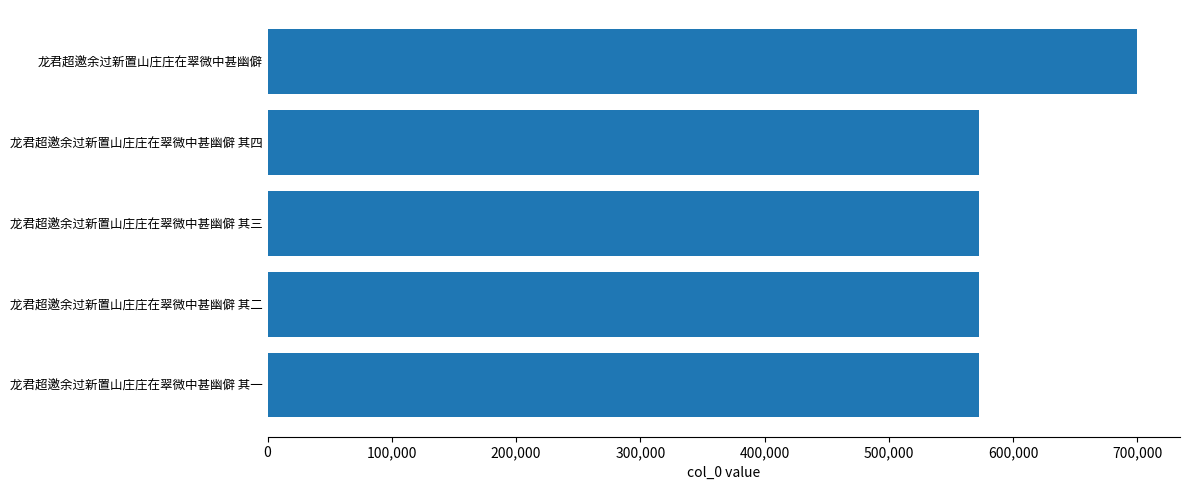

What is the label of the 2nd bar from the top?

龙君超邀余过新置山庄庄在翠微中甚幽僻 其四